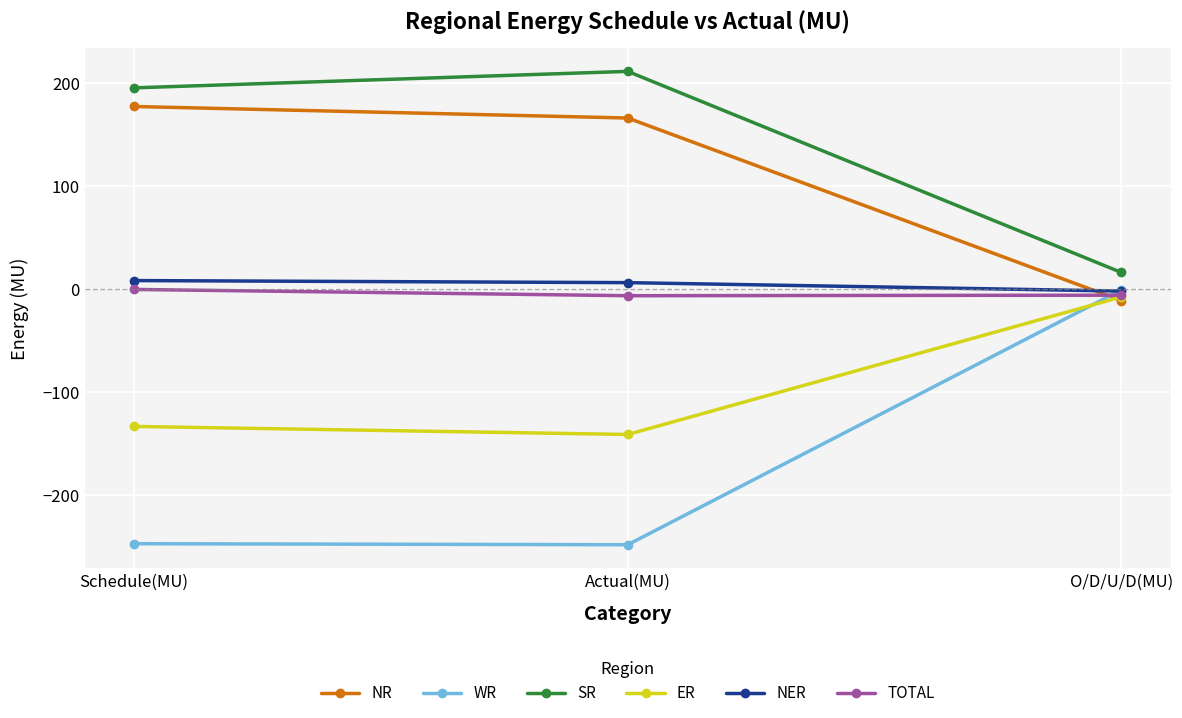

How many lines are shown in the chart?

6